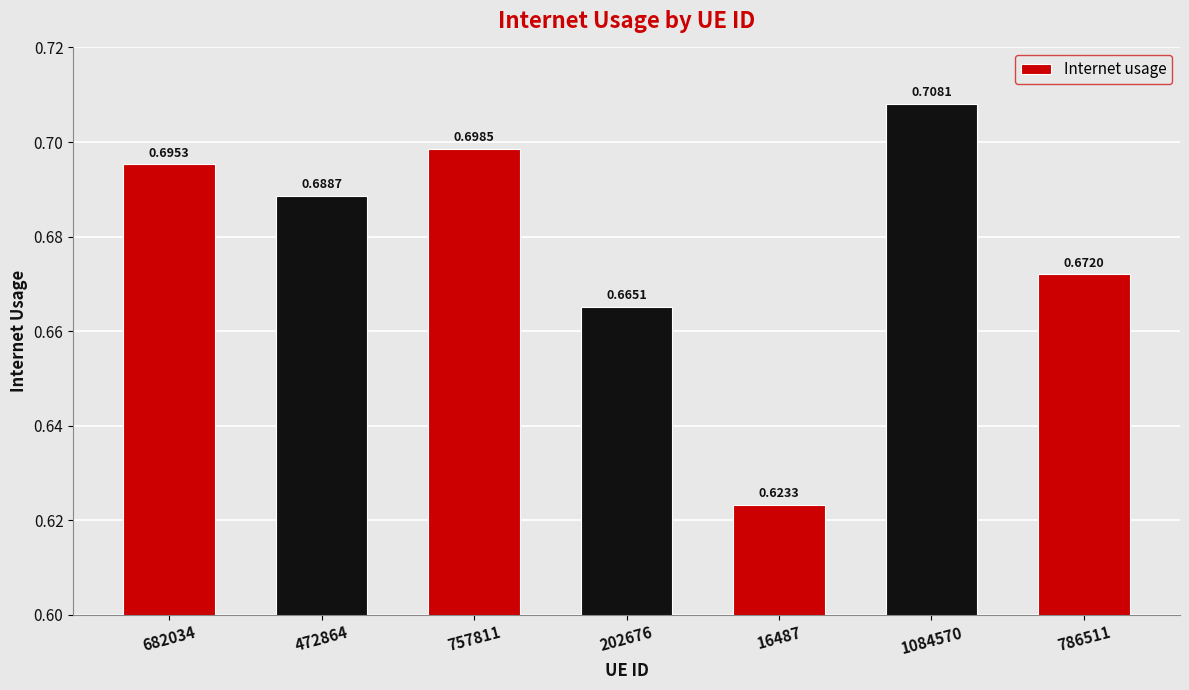

List the labels in order of value, smallest first.

16487, 202676, 786511, 472864, 682034, 757811, 1084570